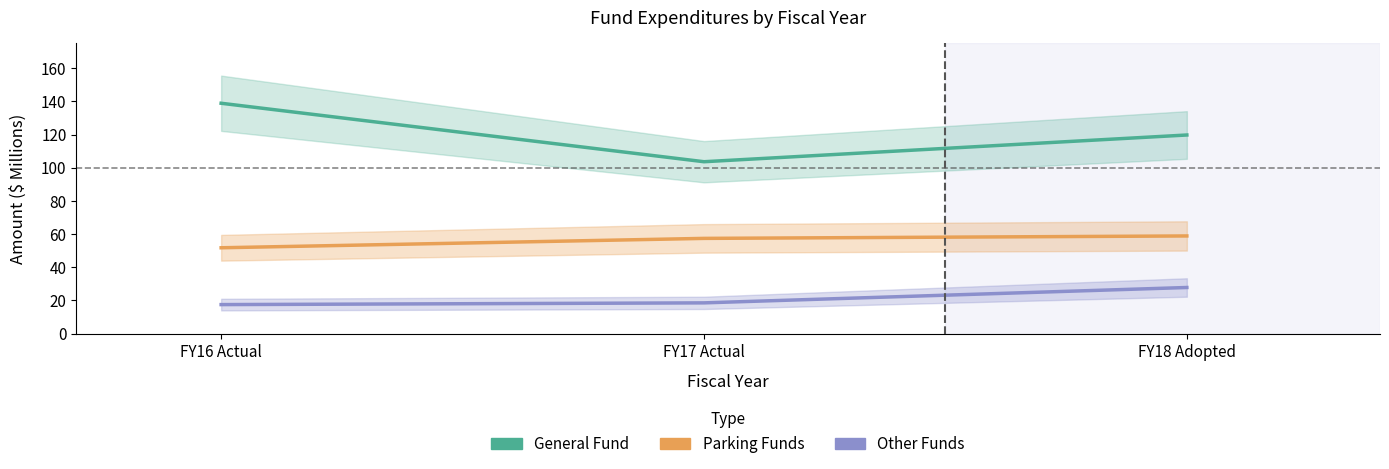

What is the label of the 3rd point from the right?

FY16 Actual